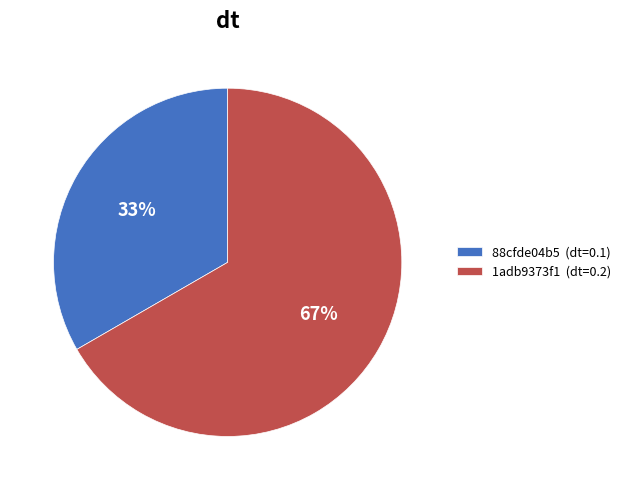

Does any single category account for the majority?

Yes